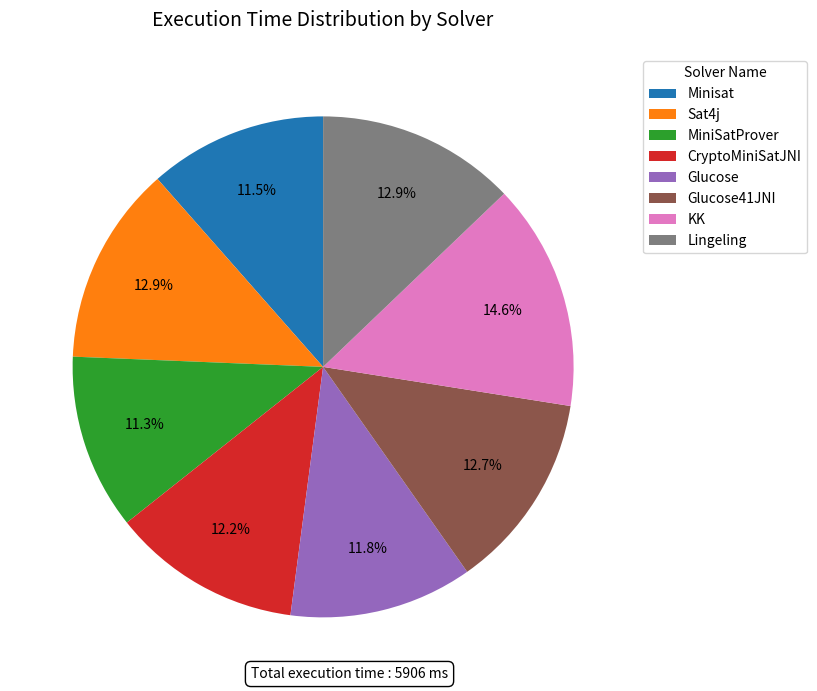

To the nearest percent, what portion does Sat4j represent?

13%